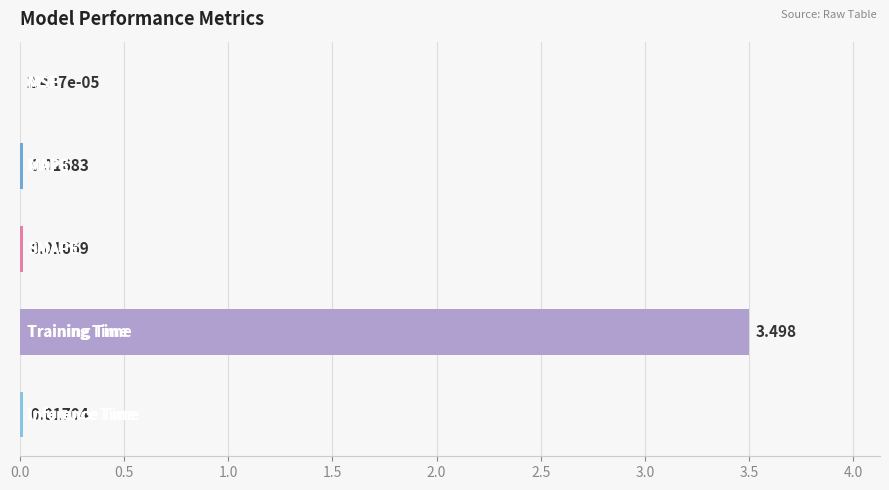

What is the difference between the maximum and minimum values?

3.5